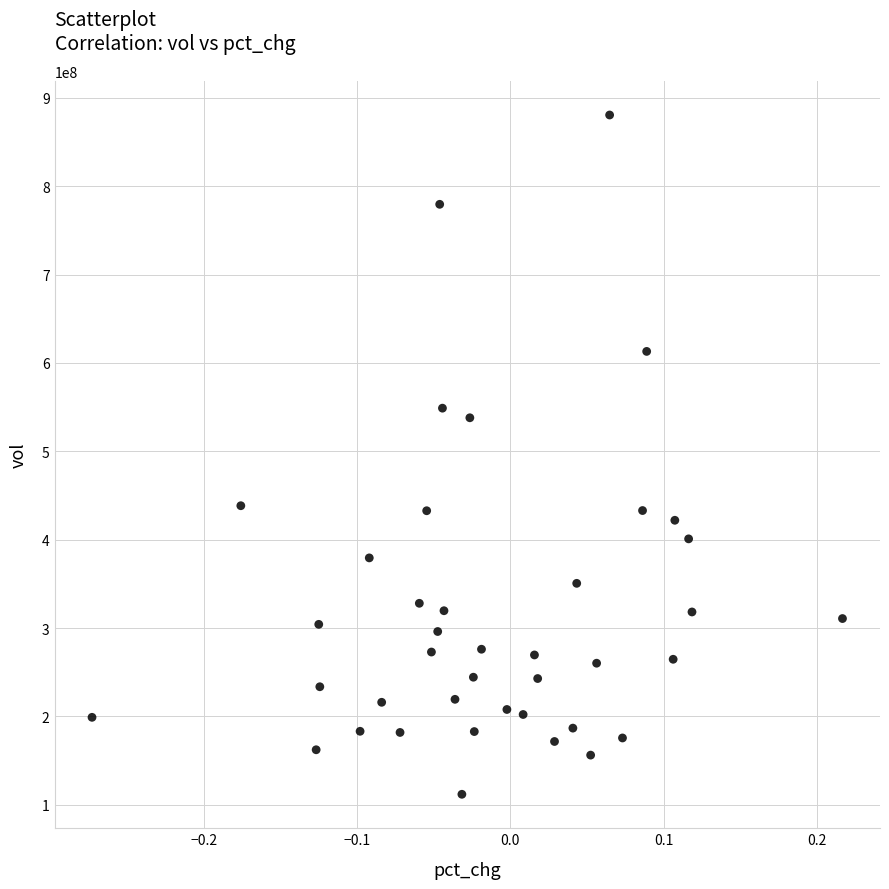

What Y value in the scatter plot is closest to 496175727?

537892734